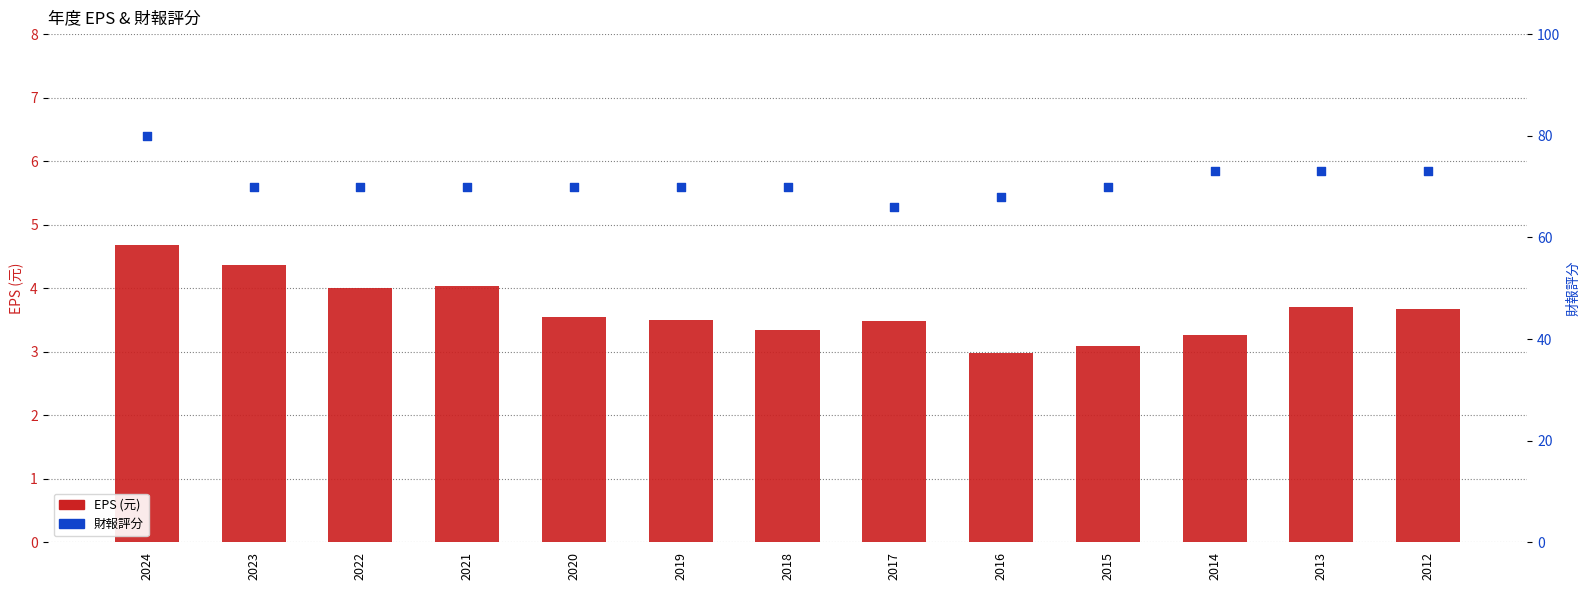

Is the value of EPS (元) at 2024 greater than the value of 財報評分 at 2019?

No